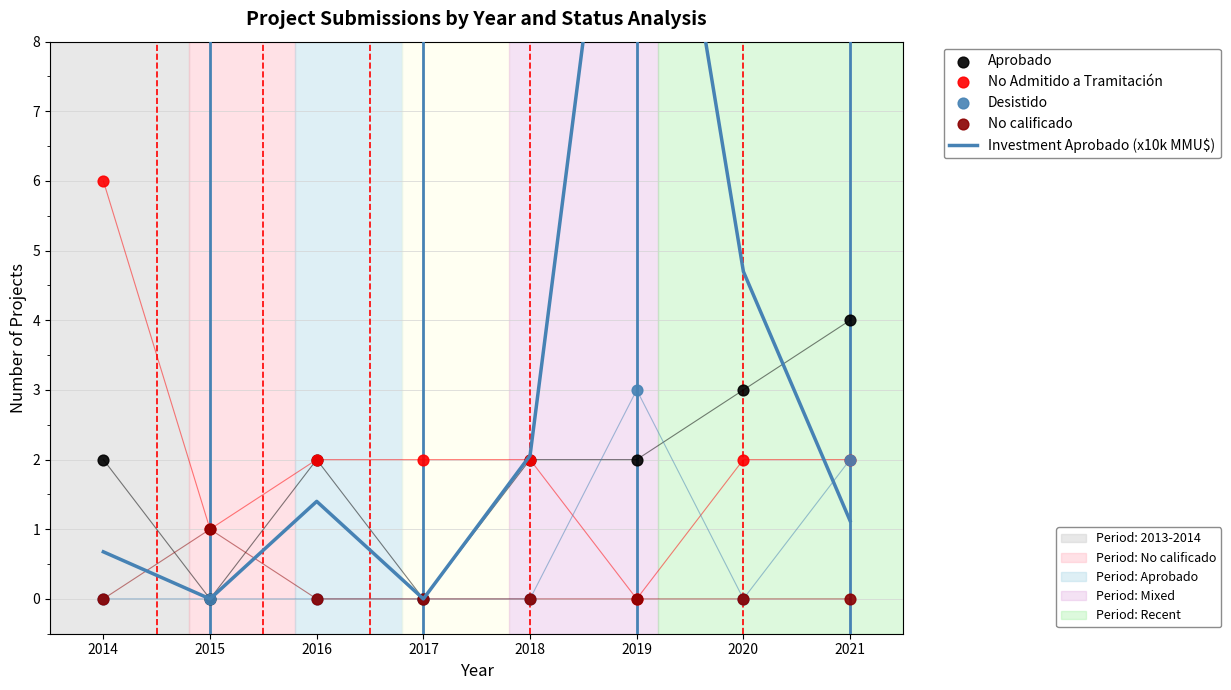

At how many categories does at least one series exceed 10?

1